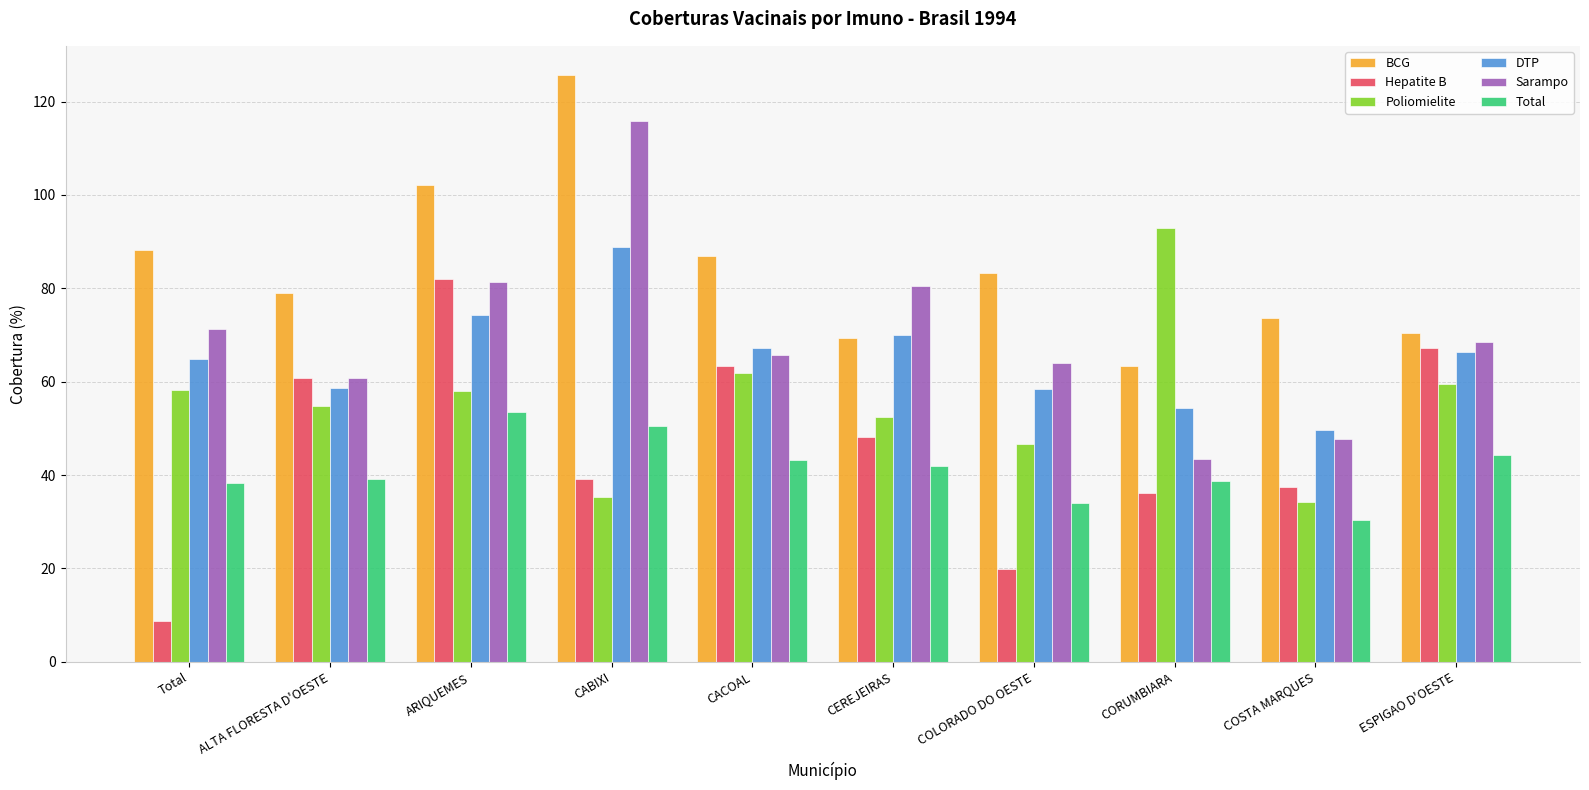

The value of Hepatite B at ESPIGAO D'OESTE is 109.4. True or false?

False